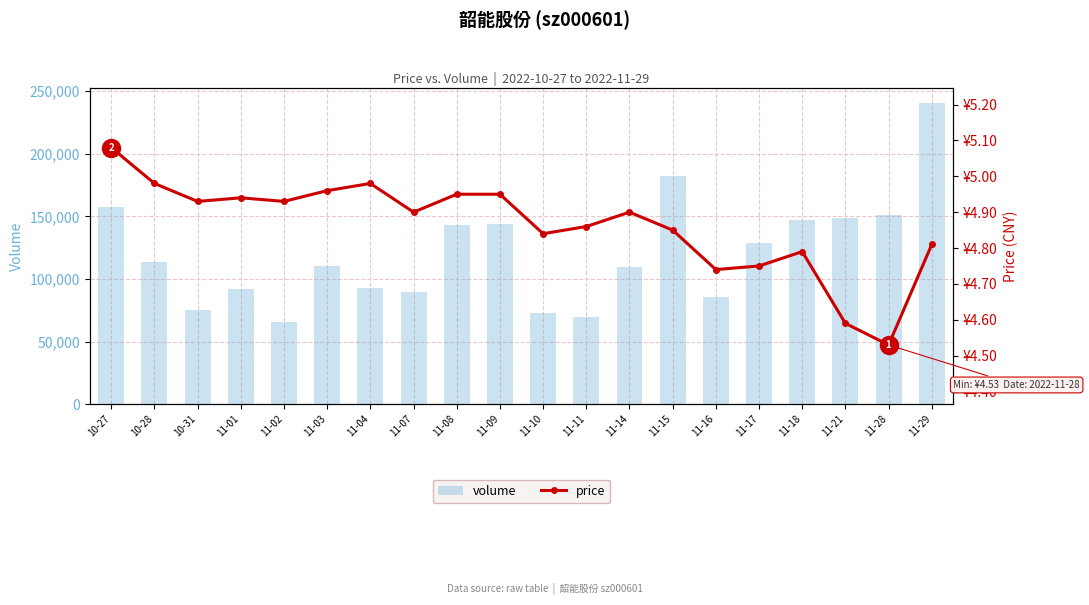

How many series are shown in this chart?

2